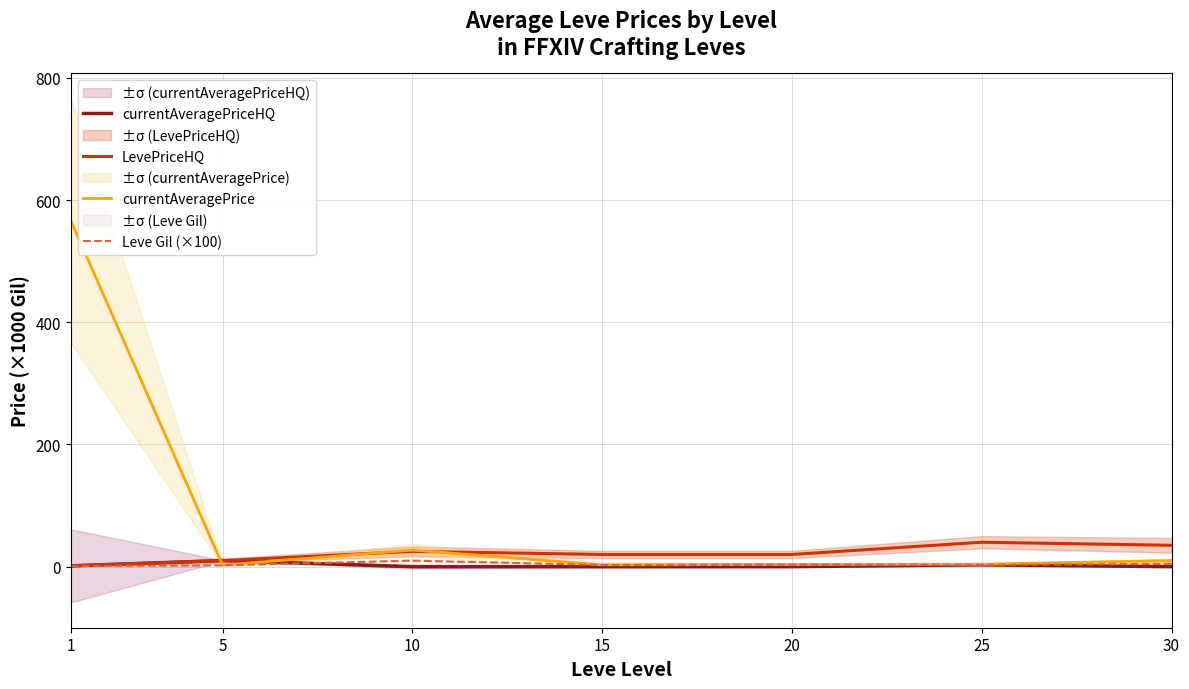

True or false: currentAveragePriceHQ has a value of 1.3 at 1.

True